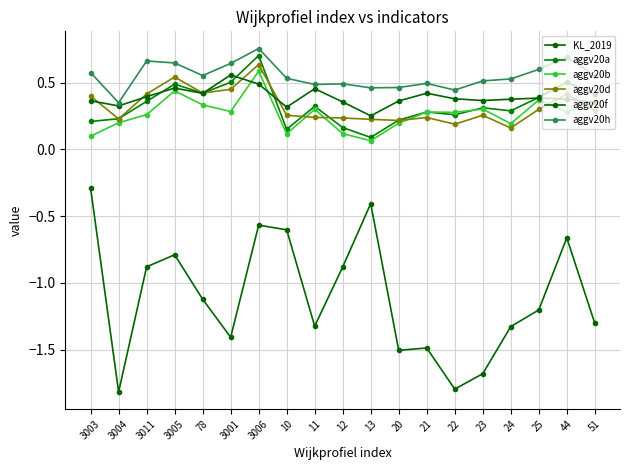

How many lines are shown in the chart?

6